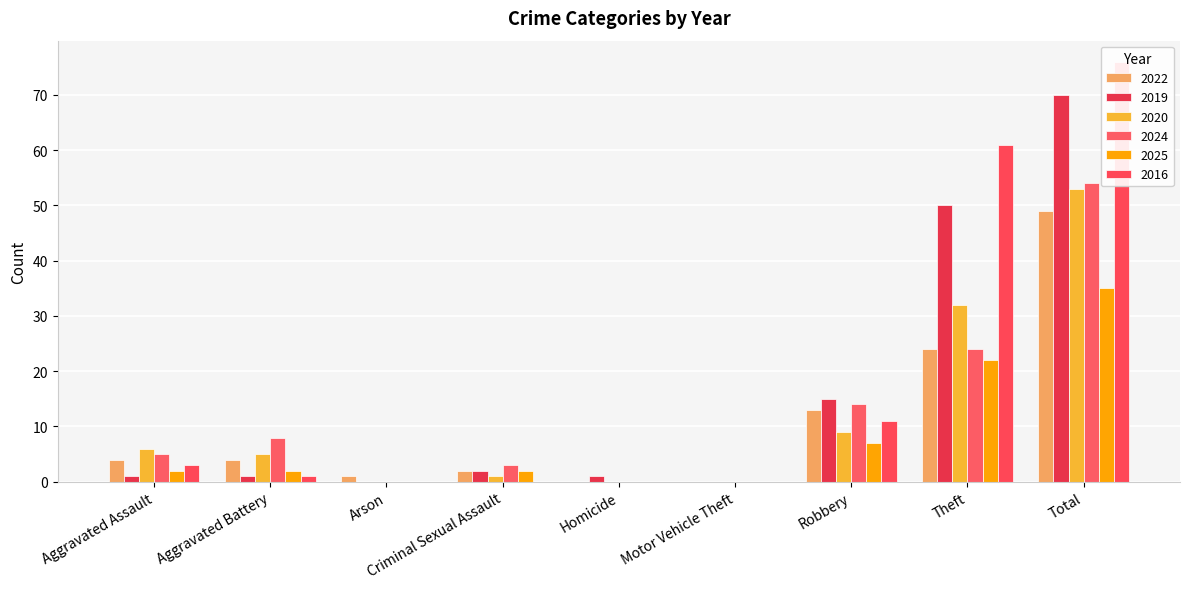

What is the difference between the highest and lowest values at Aggravated Assault?

5